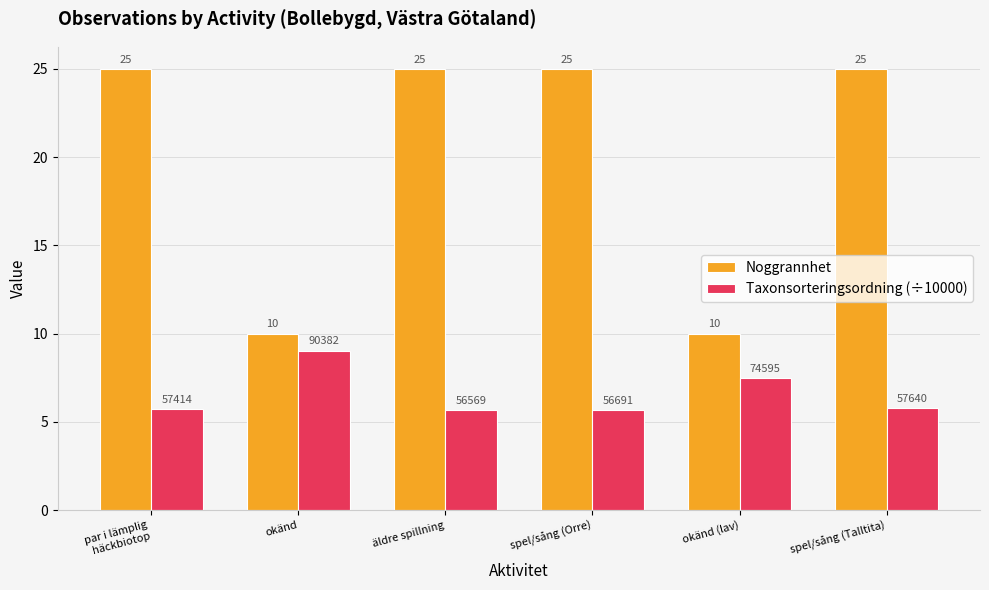

At how many categories does at least one series exceed 14?

4